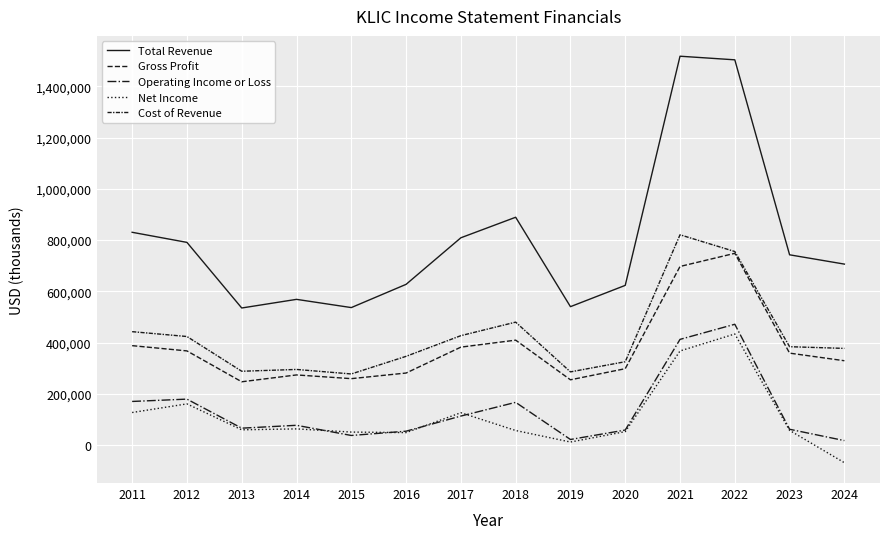

What is the maximum value shown in the chart?

1517700